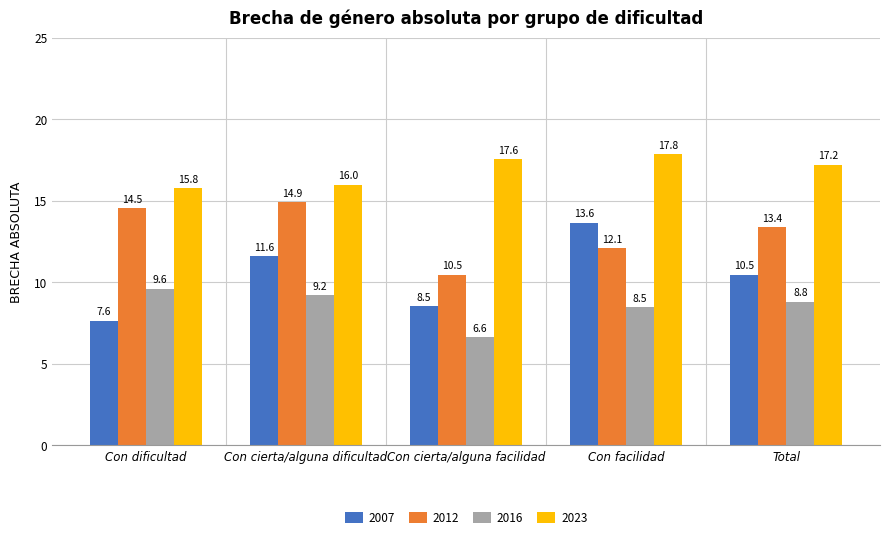

The 2016 series shows 11.5 at Con cierta/alguna facilidad. True or false?

False